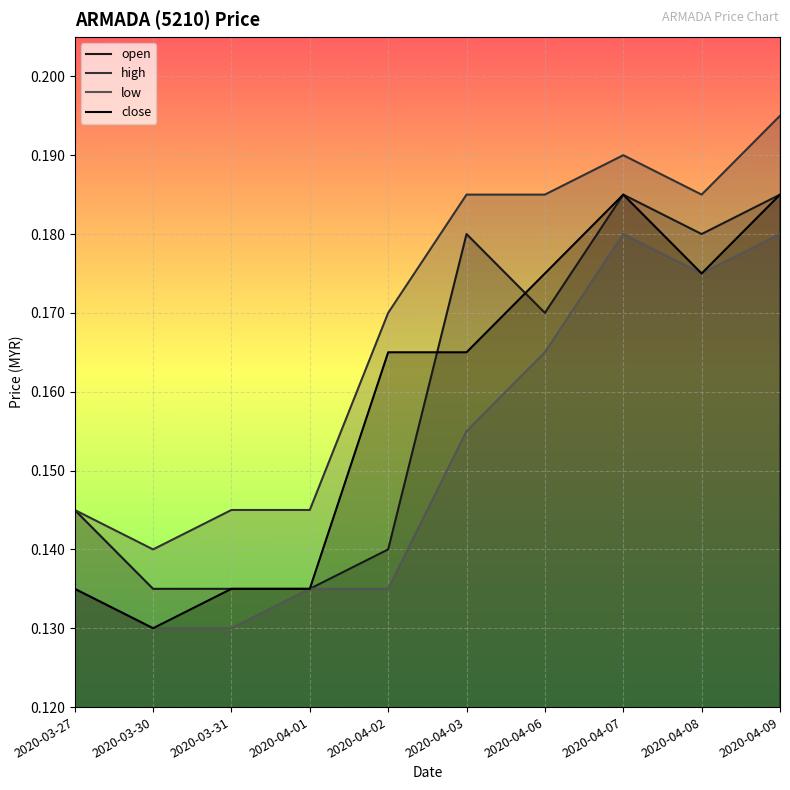

At which category is the sum across all series the highest?

2020-04-09